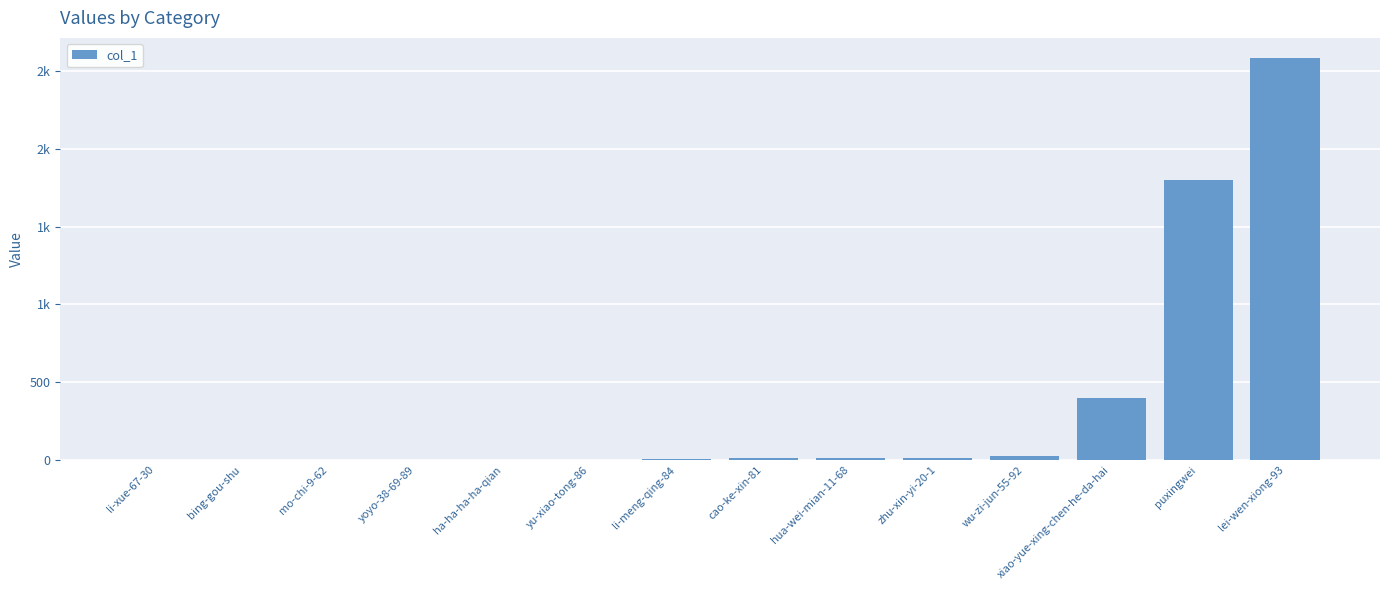

Which has a higher value, li-xue-67-30 or zhu-xin-yi-20-1?

zhu-xin-yi-20-1